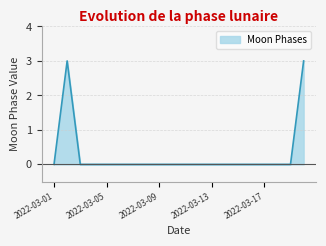

Count the values in the range 0 to 1.

18